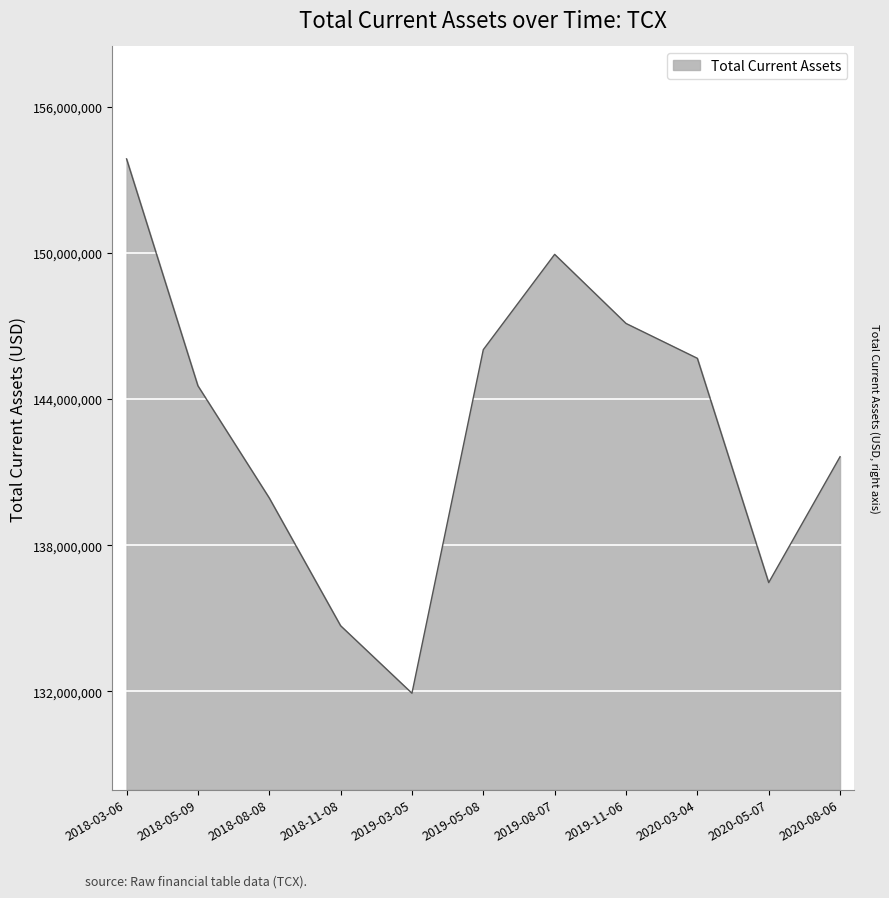

How many lines are shown in the chart?

1